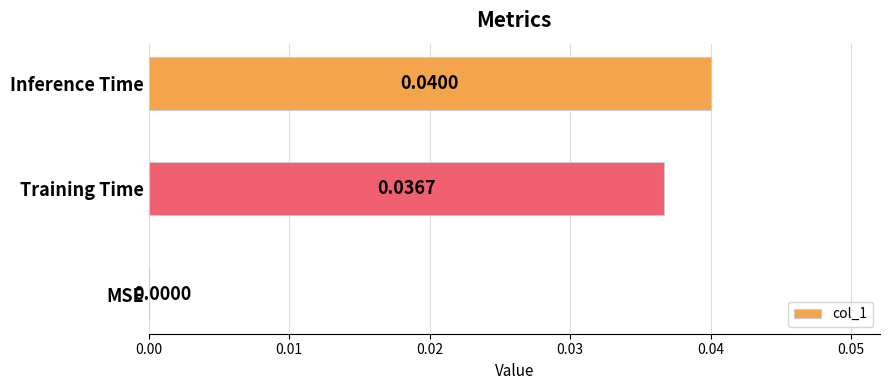

Count the number of categories in the chart.

3